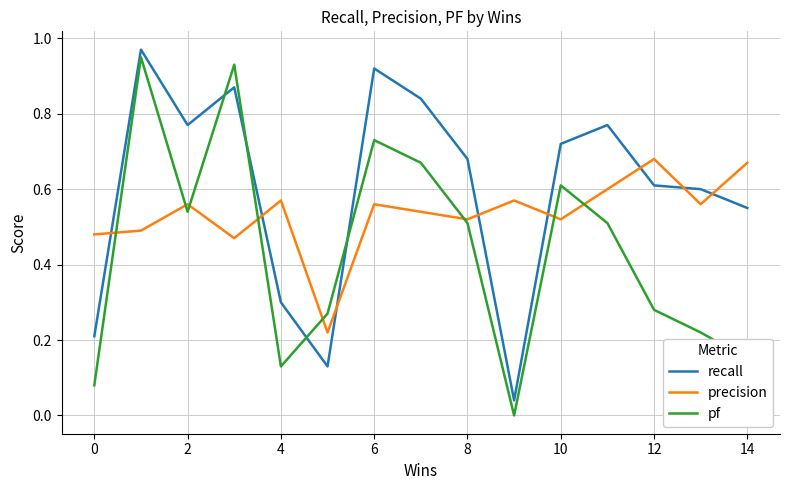

True or false: recall and precision cross at least once.

True